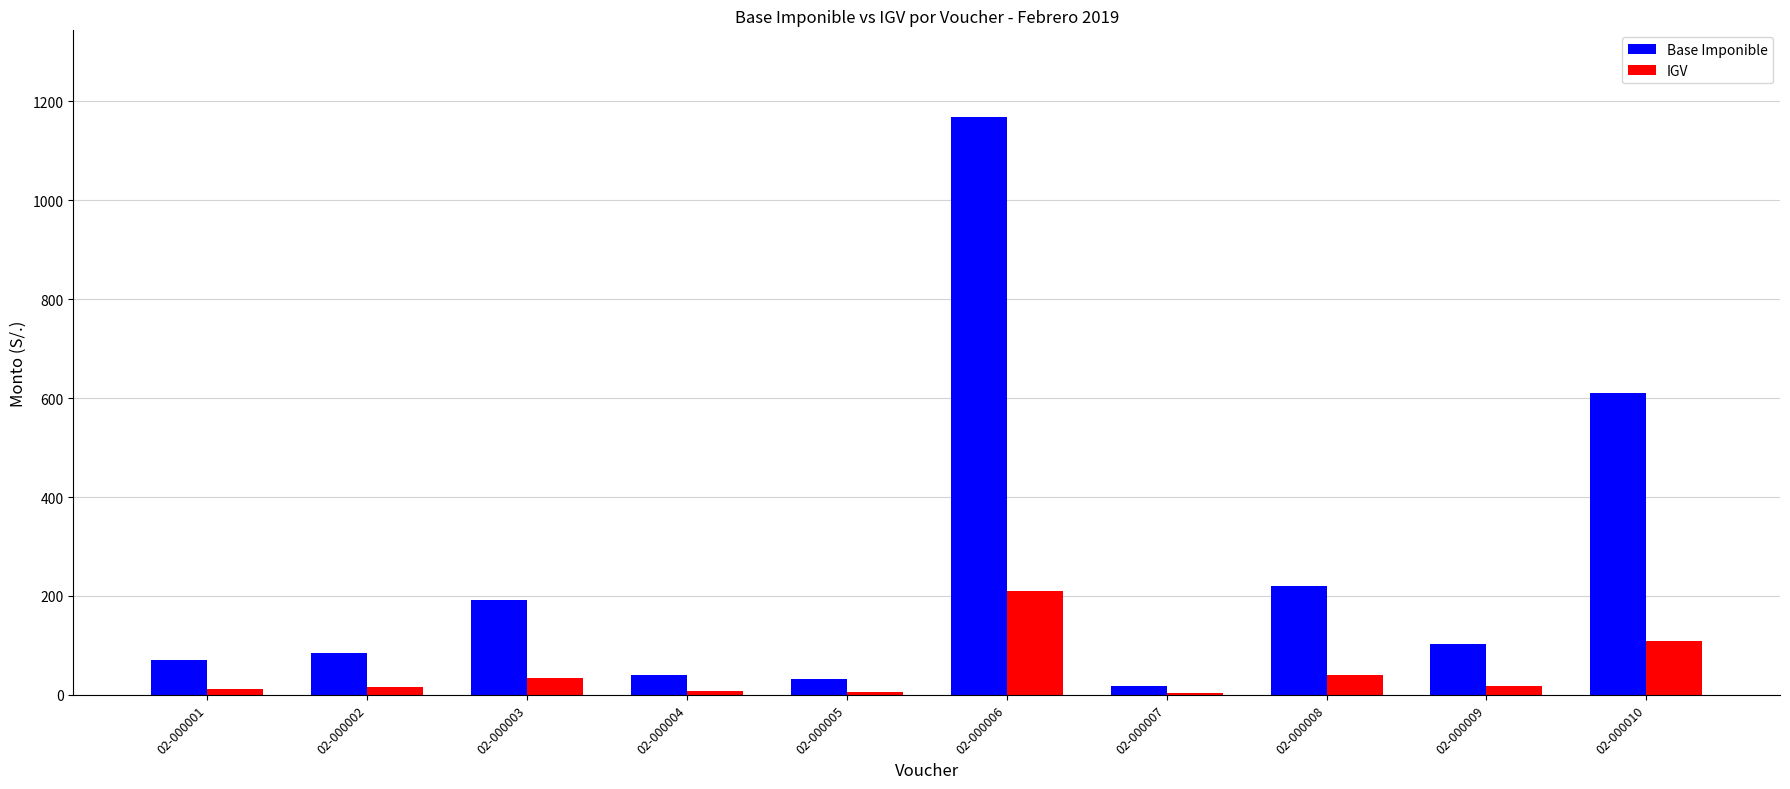

Where is Base Imponible nearest to the value 592?

02-000010